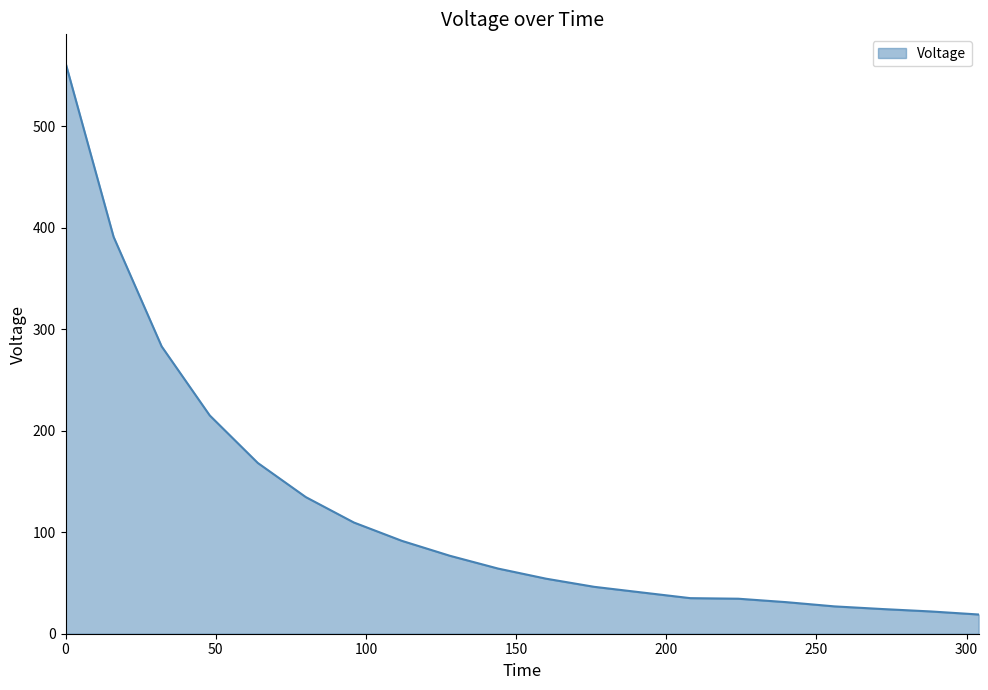

How many lines are shown in the chart?

1